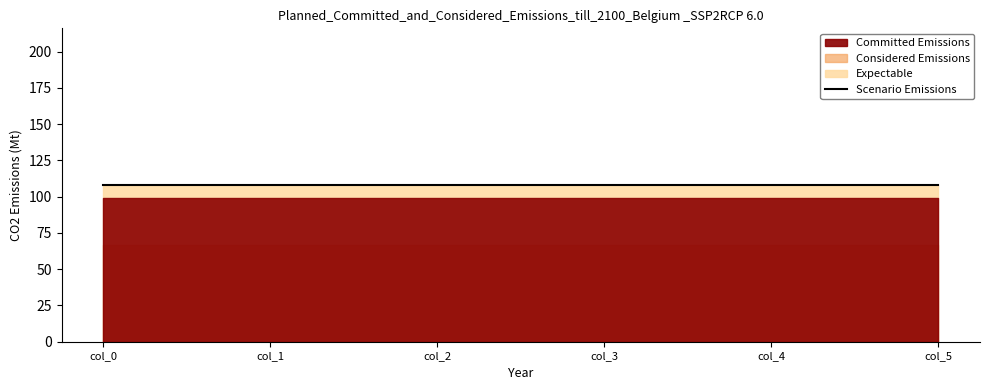

Between col_0 and col_1, which series saw the biggest shift?

Committed Emissions